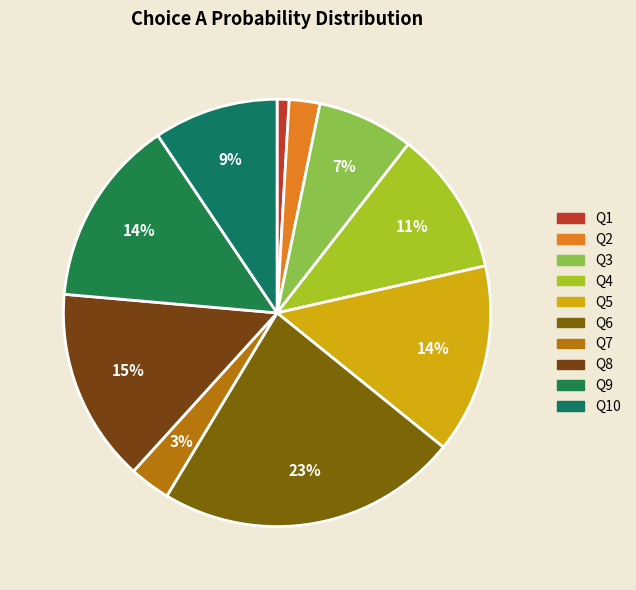

Count the number of slices in the pie.

10